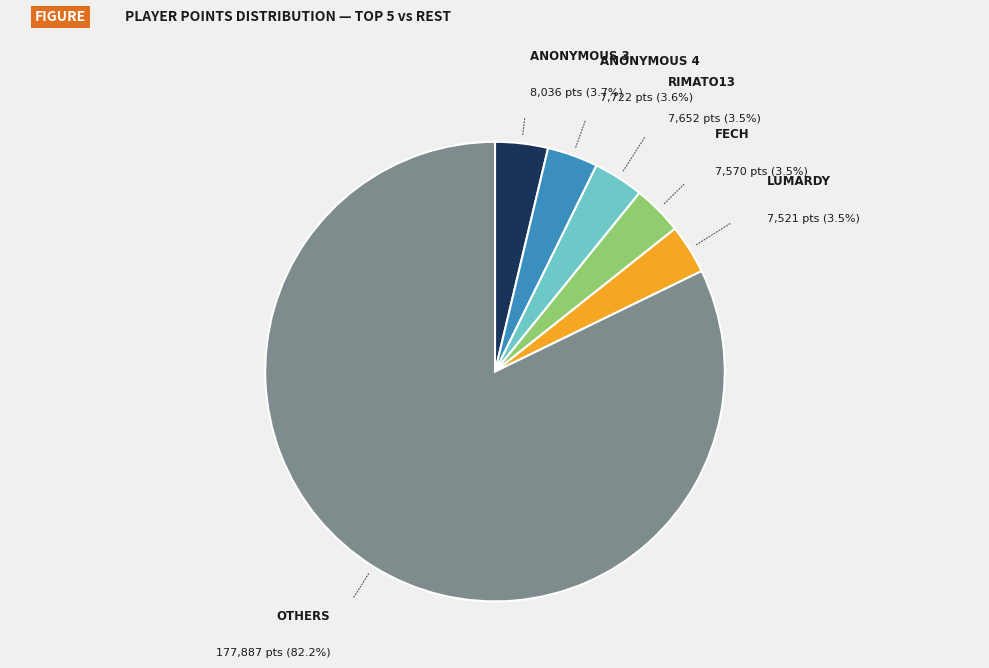

Does any single category account for the majority?

Yes